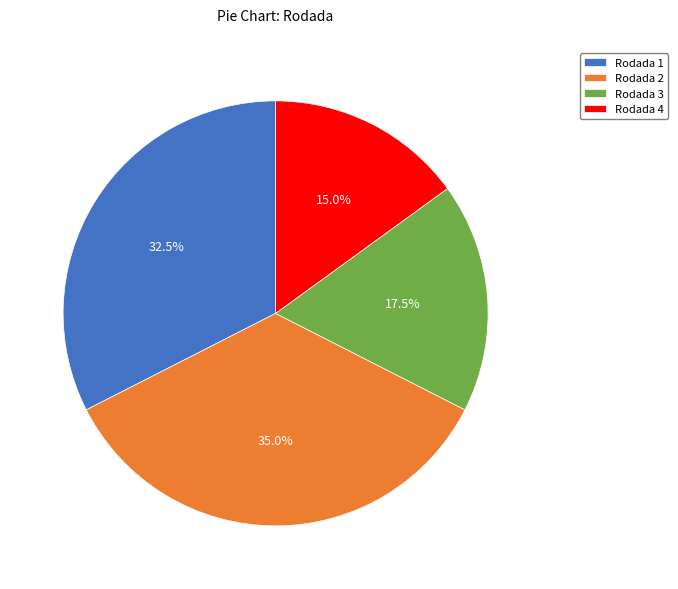

To the nearest percent, what portion does Rodada 4 represent?

15%